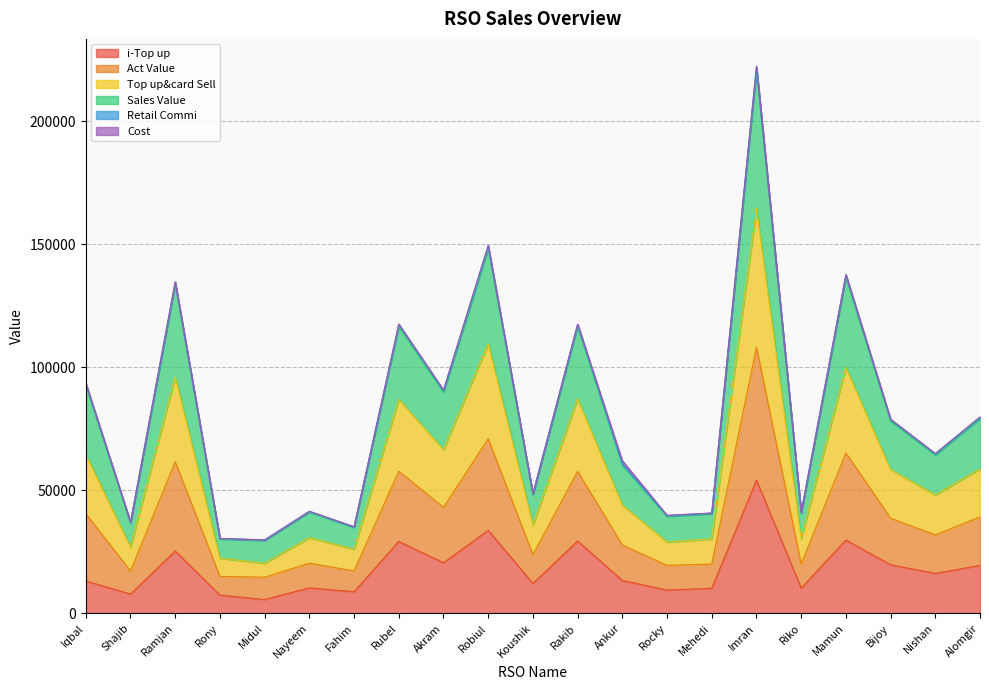

At which category is the sum across all series the highest?

Imran